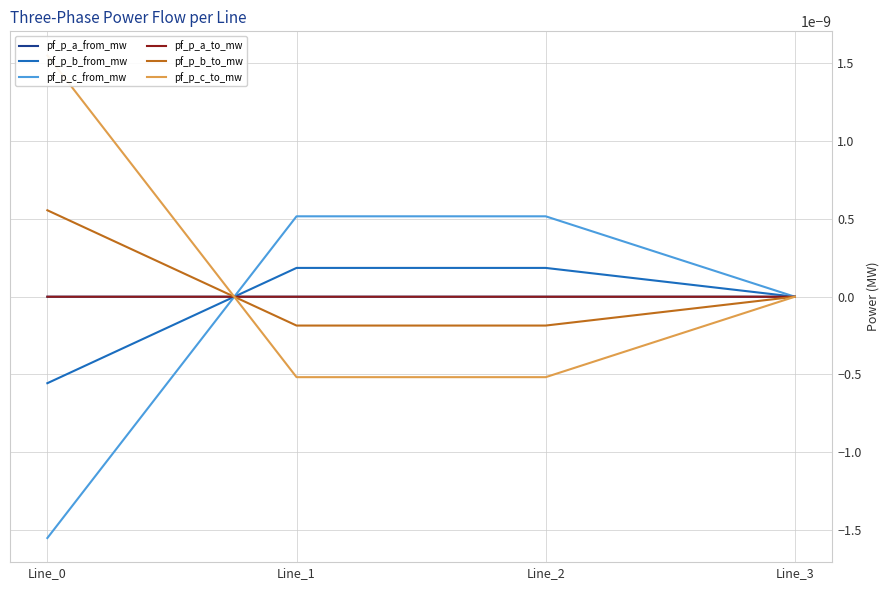

Rank the series at Line_1 from lowest to highest value.

pf_p_c_to_mw, pf_p_b_to_mw, pf_p_a_from_mw, pf_p_a_to_mw, pf_p_b_from_mw, pf_p_c_from_mw